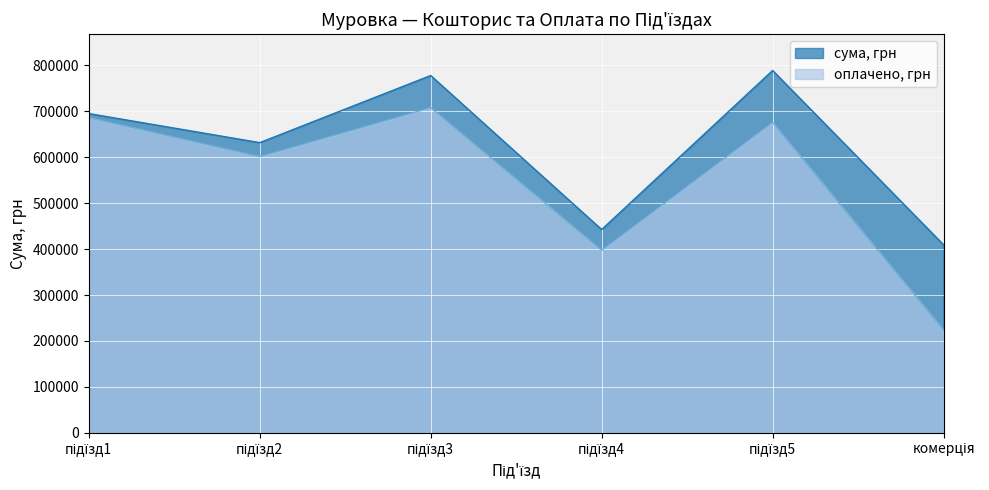

What are all the series names shown in the legend?

сума, грн, оплачено, грн